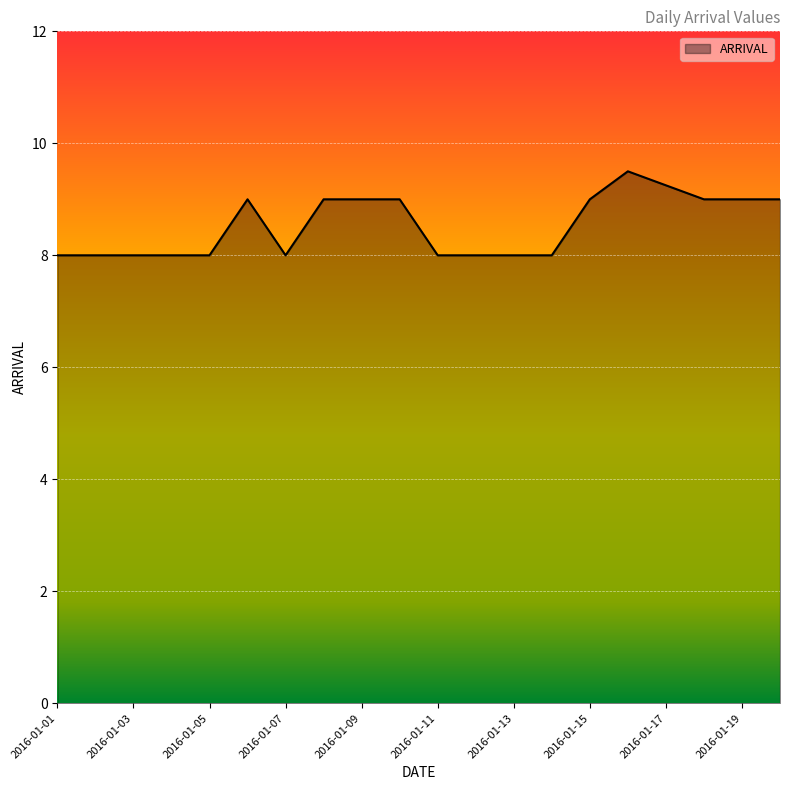

What is the difference between the maximum and minimum values?

1.5